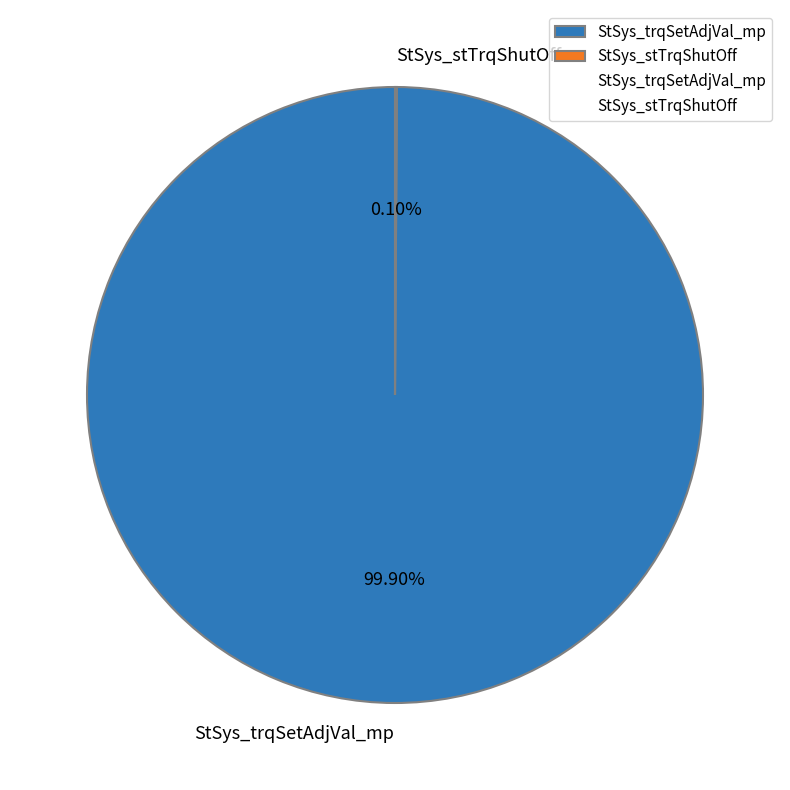

Which slice is the largest?

StSys_trqSetAdjVal_mp